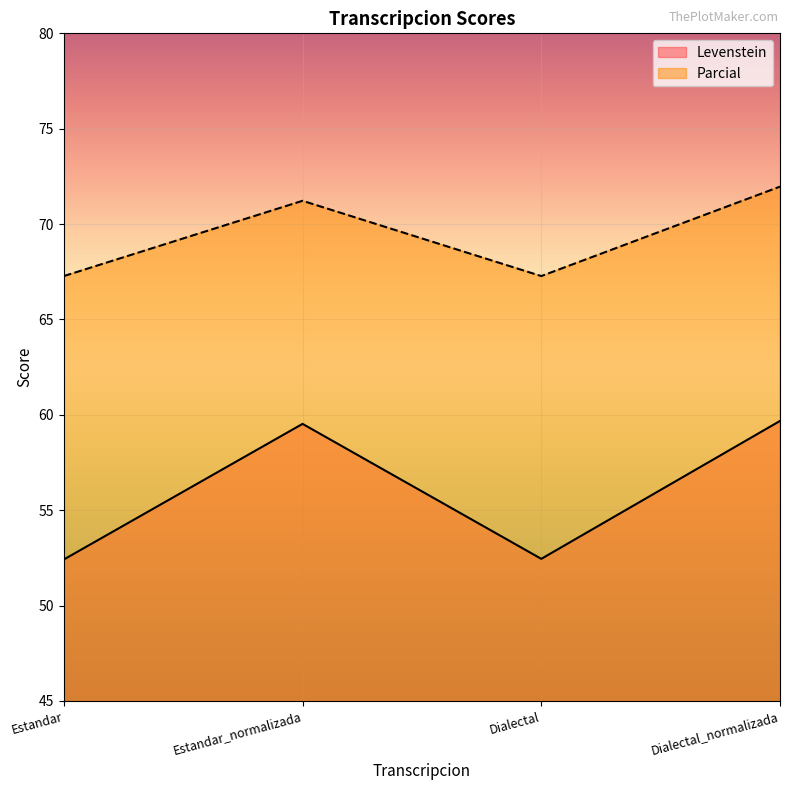

Is it true that Parcial equals 71.2 at Estandar_normalizada?

True